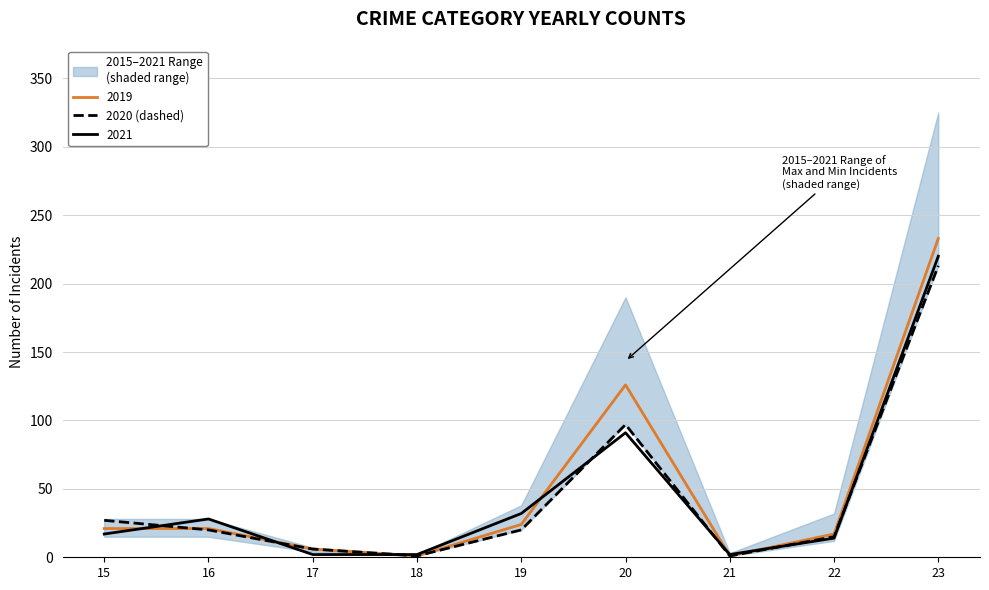

What is the approximate value at 19?

20